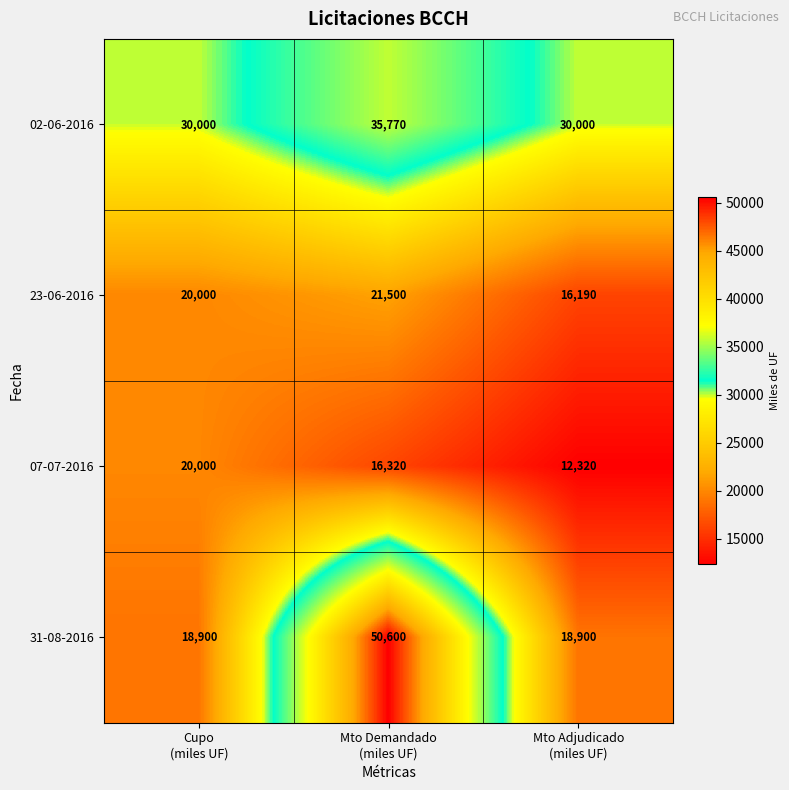

What is the difference between the second highest and minimum values in the 07-07-2016 series?

4000